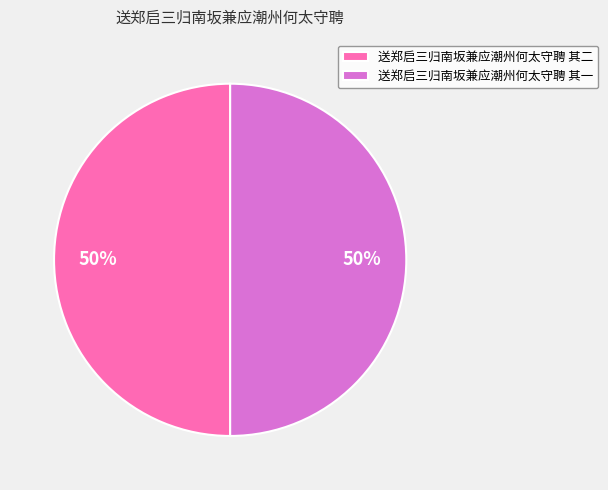

Approximately how many times larger is the value at 送郑启三归南坂兼应潮州何太守聘 其二 compared to 送郑启三归南坂兼应潮州何太守聘 其一?

1.0